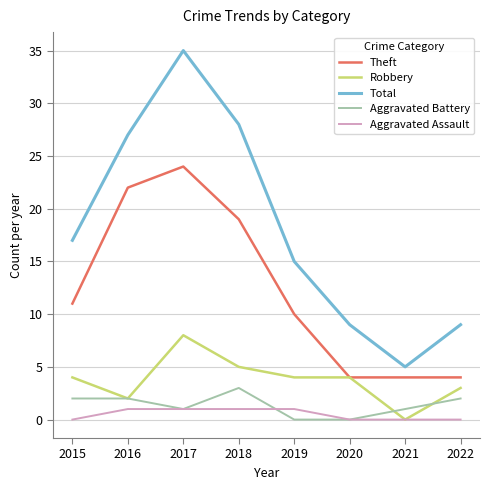

What is the sum of the Theft values at 2015 and 2016?

33